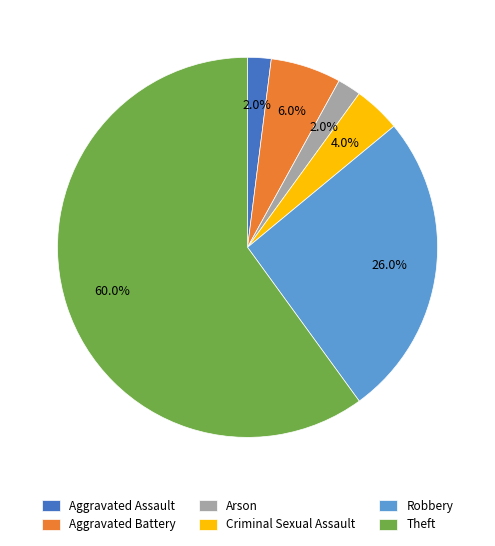

Between Aggravated Assault and Robbery, which is larger?

Robbery